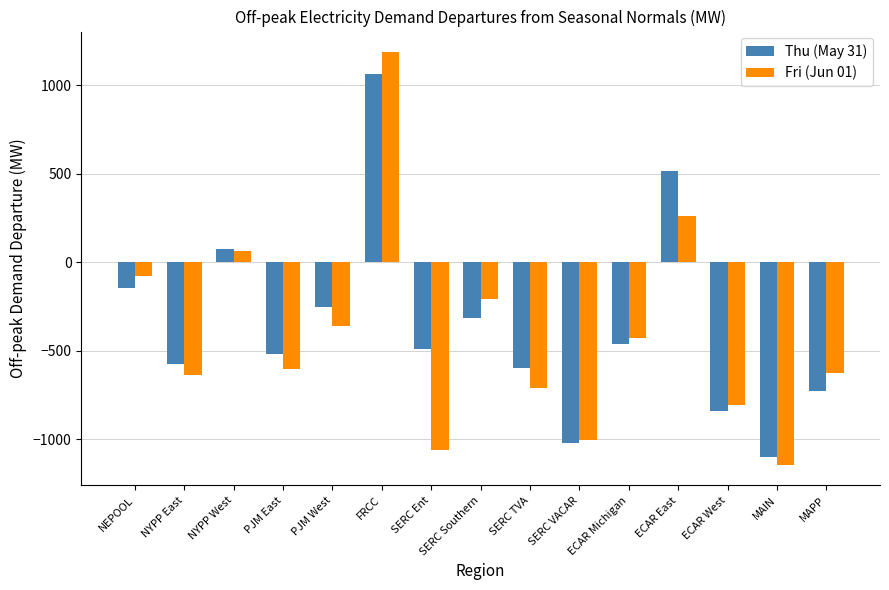

Rank the series by their maximum value, from highest to lowest.

Fri (Jun 01), Thu (May 31)